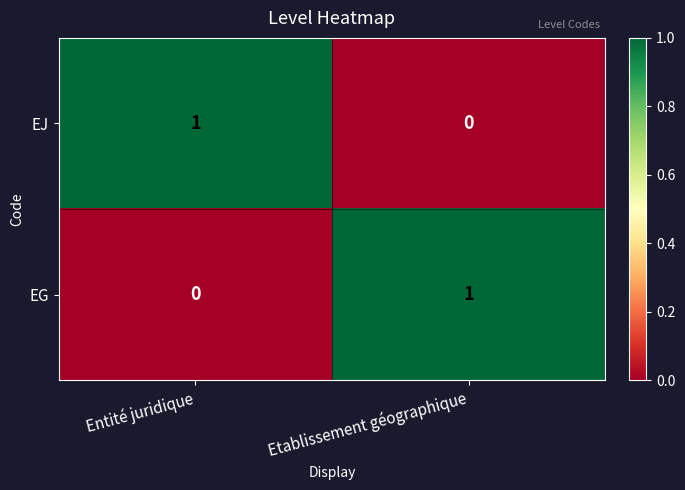

What is the spread (max minus min) of values at Entité juridique?

1